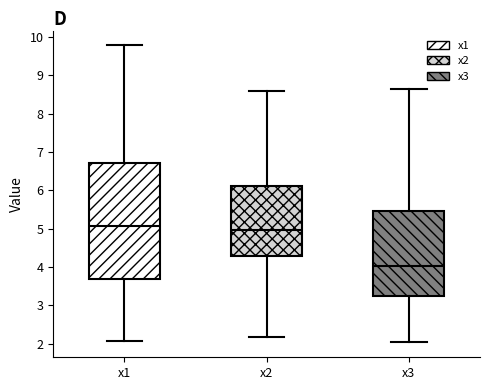

Reading left to right, read every box against the y-axis: the position of its median line, the range the box covers, and the ends of its whiskers. The values are not printed on the chart, so give them approximately, as read against the axis.

x1: median 5.1, box 3.7 to 6.7, whiskers 2.1 to 9.8
x2: median 5.0, box 4.3 to 6.1, whiskers 2.2 to 8.6
x3: median 4.0, box 3.2 to 5.5, whiskers 2.0 to 8.6